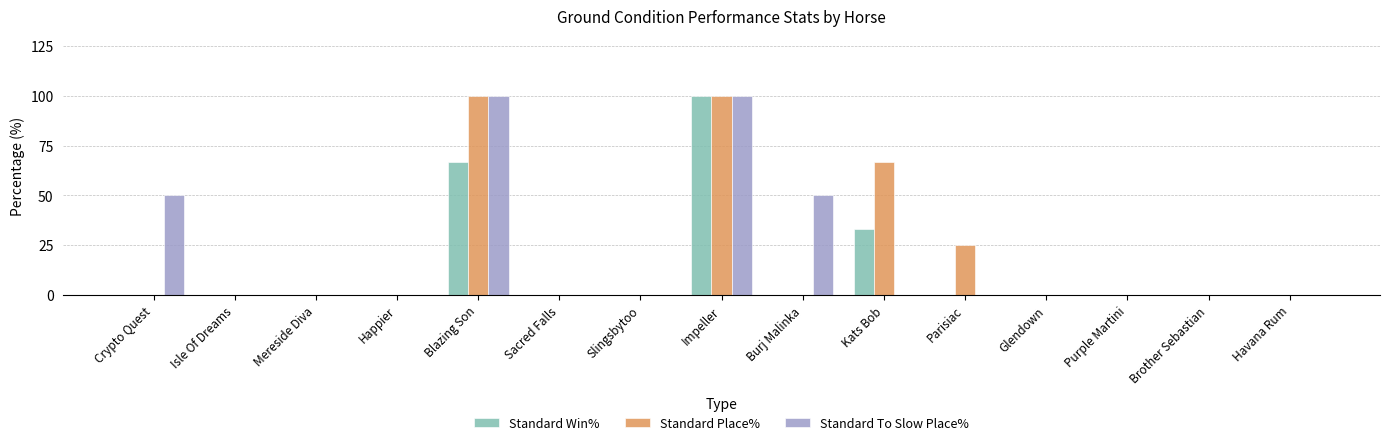

How many groups of bars are there?

15